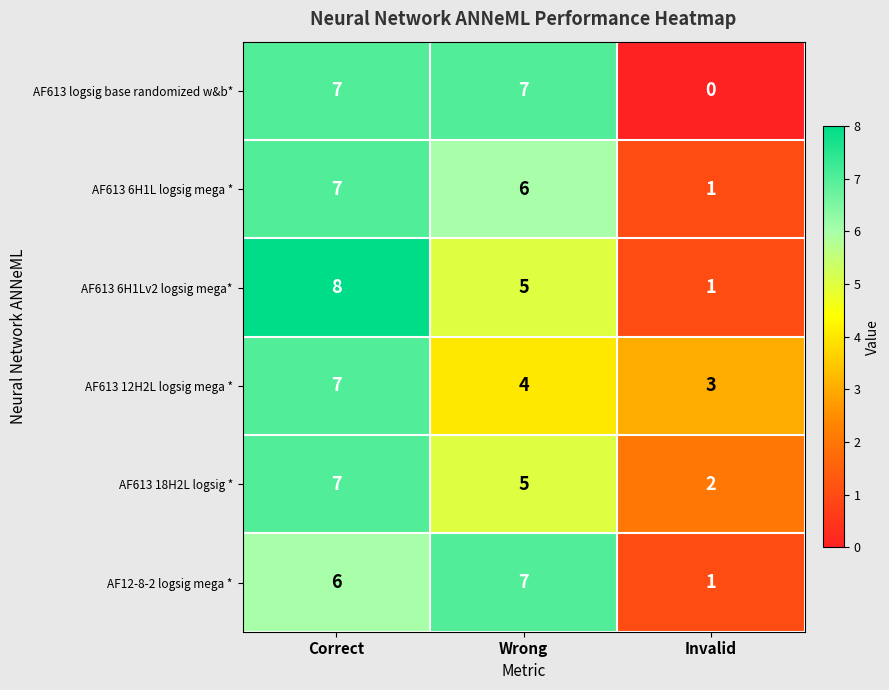

True or false: AF613 18H2L logsig * has a value of 7 at Correct.

True